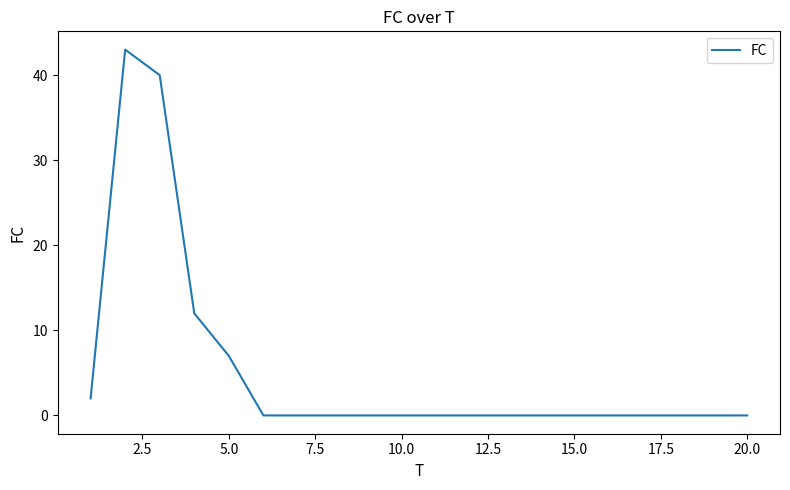

What is the greatest value displayed?

43